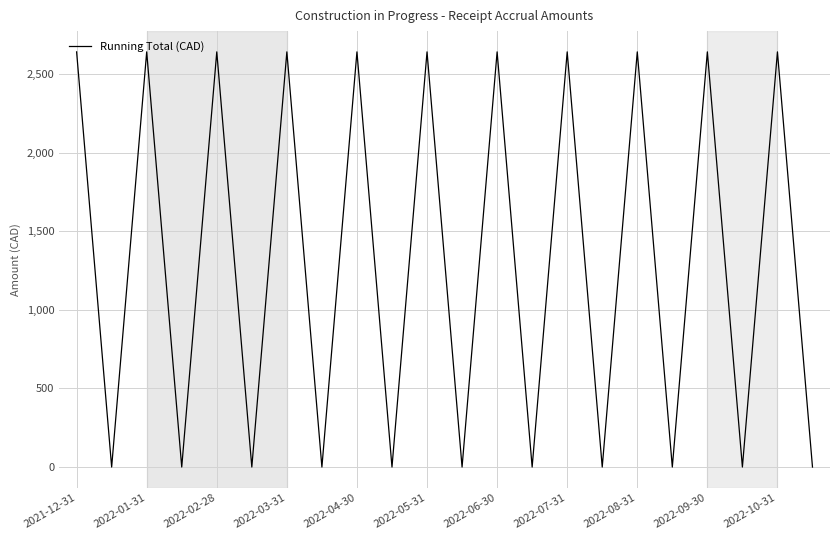

What is the maximum value shown in the chart?

2640.8